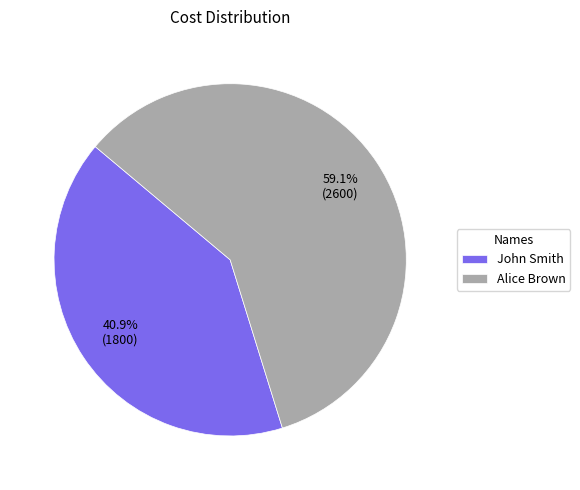

The John Smith slice represents 41% of the pie. True or false?

True